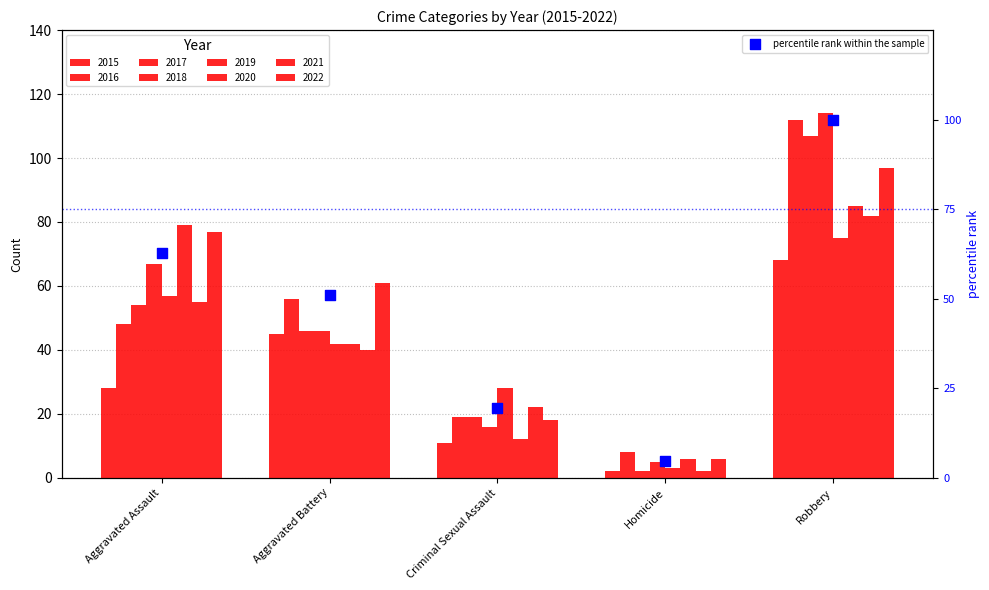

Between Aggravated Battery and Criminal Sexual Assault, which is larger?

Aggravated Battery